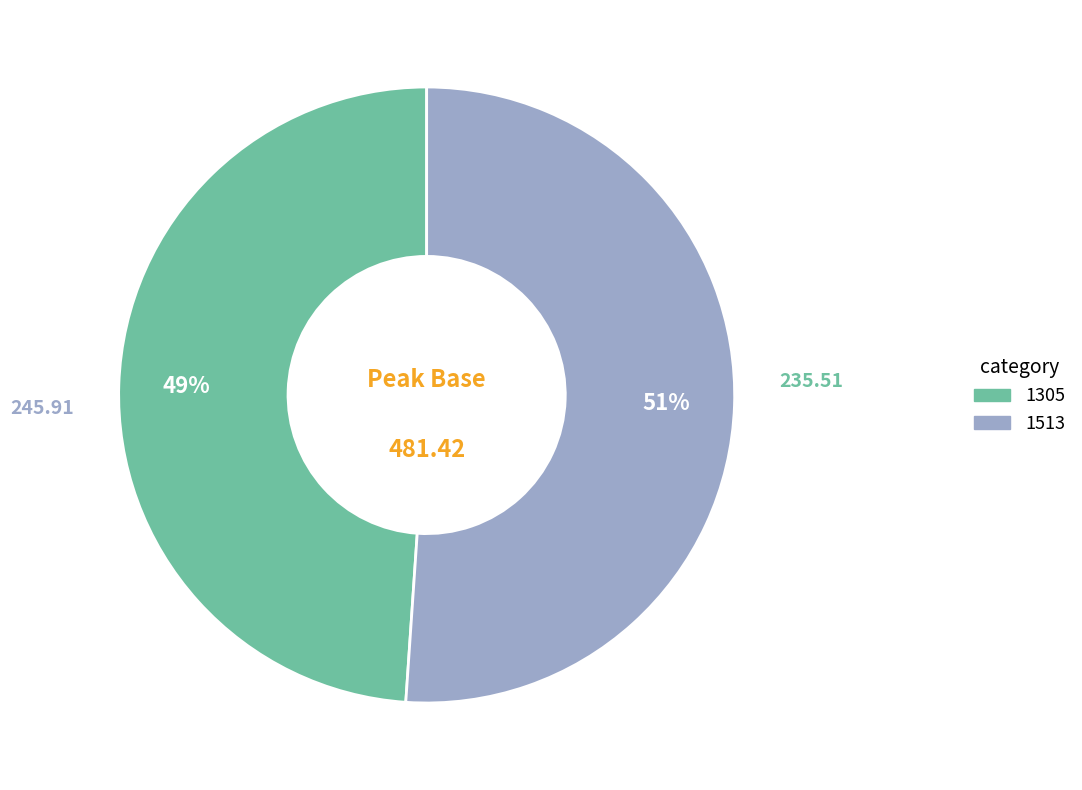

Is the sum of 1513 and 1305 greater than half?

Yes